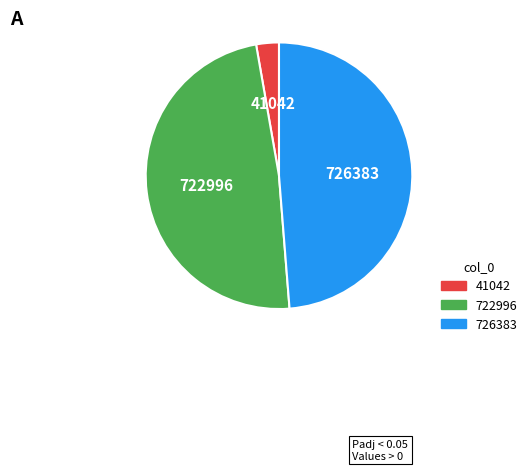

Is there a majority slice in this chart?

No